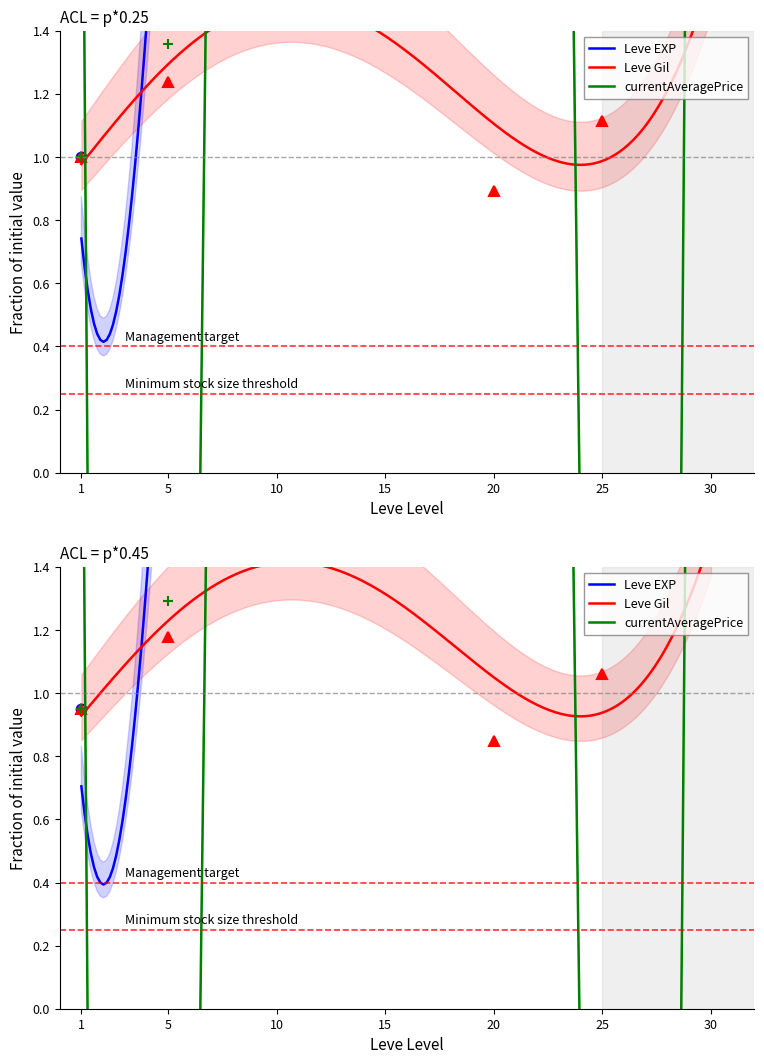

What is the spread (max minus min) of values at 1?

0.1